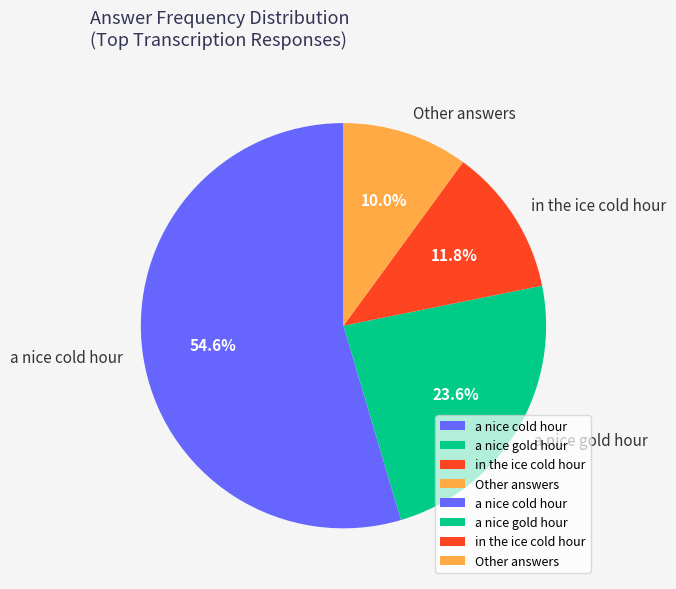

What is the smallest slice in the pie chart?

Other answers